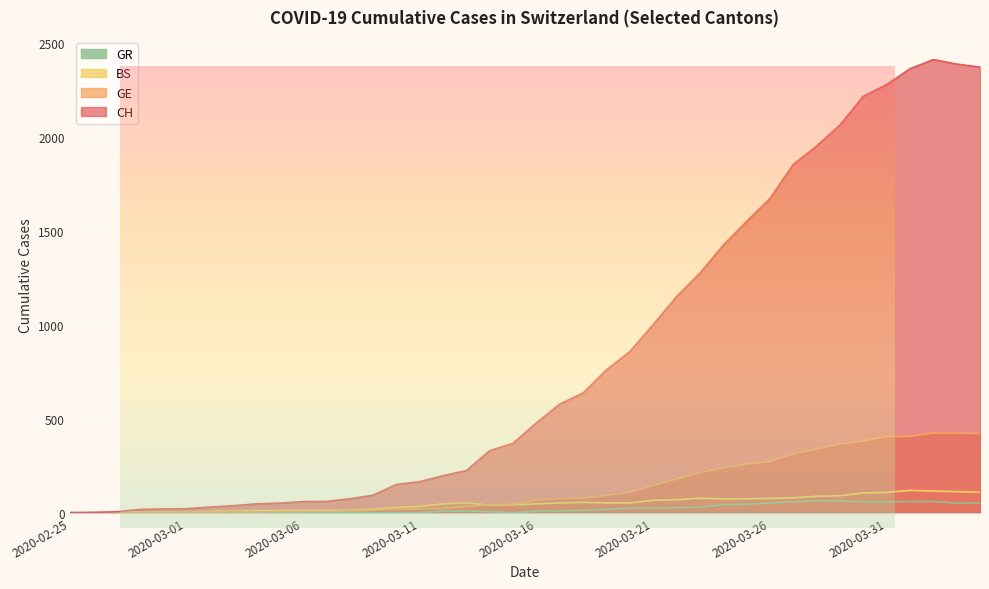

At how many categories does at least one series exceed 1987?

7